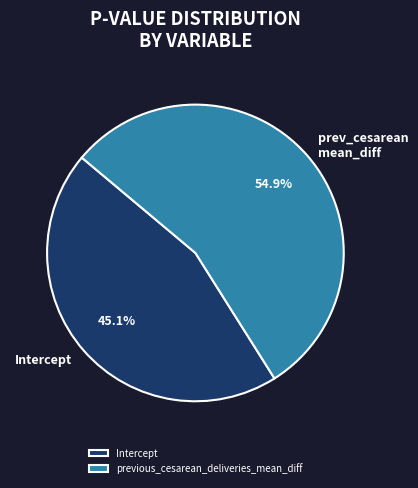

Combined, what portion of the pie is previous_cesarean_deliveries_mean_diff and Intercept?

100.0%